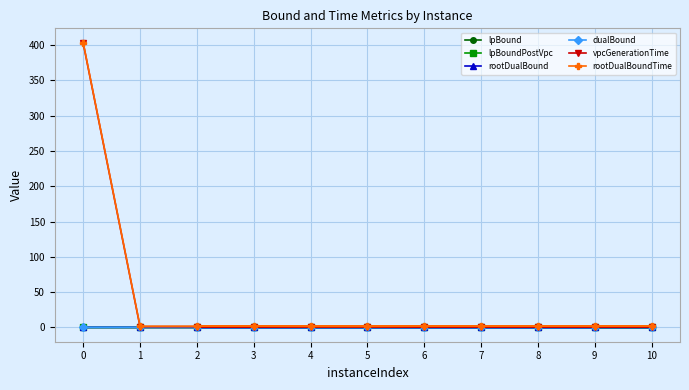

Which series has the largest total across all categories?

rootDualBoundTime